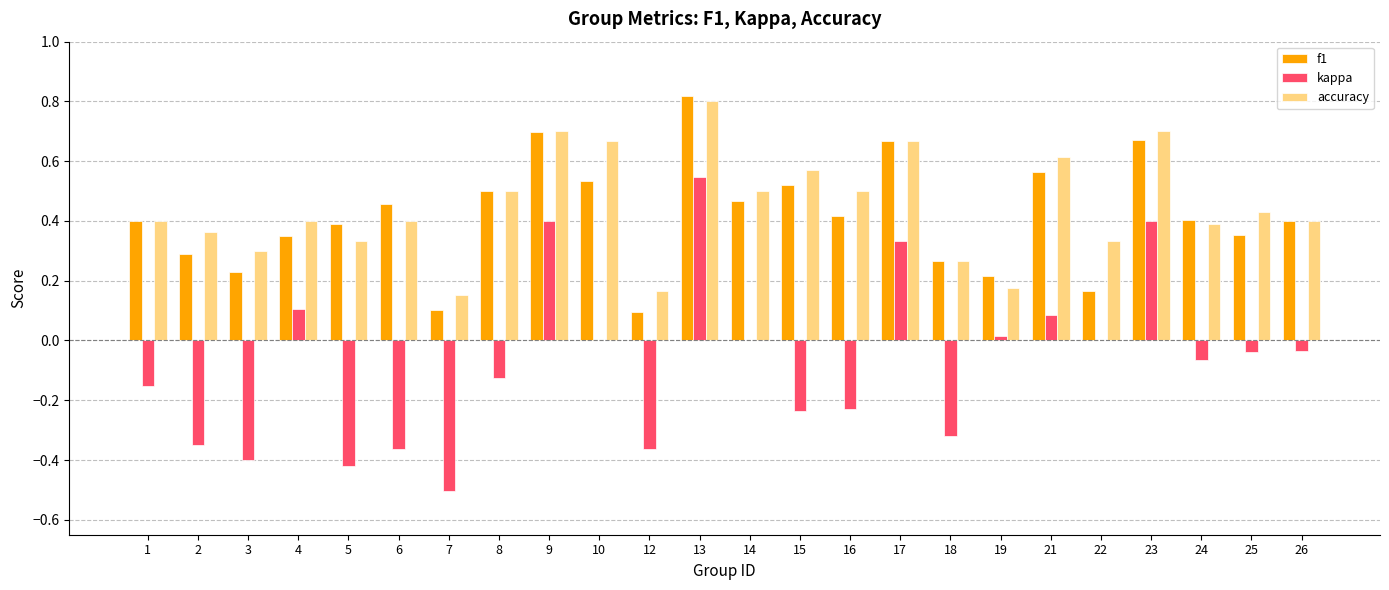

How many data points does each series have?

24